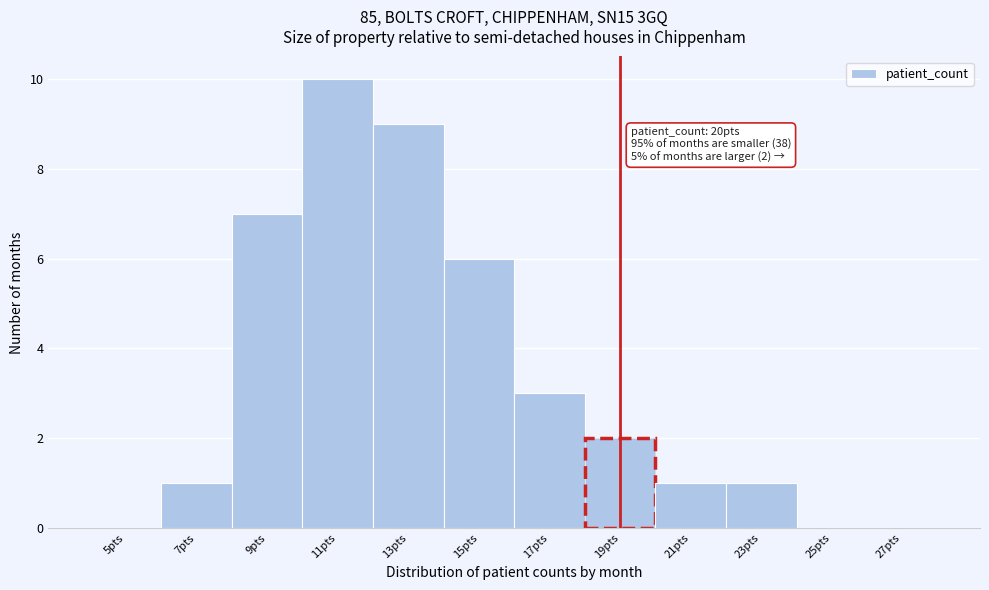

Reading right to left, transcribe all the data shown in this chart.

27pts=0	25pts=0	23pts=1	21pts=1	19pts=2	17pts=3	15pts=6	13pts=9	11pts=10	9pts=7	7pts=1	5pts=0